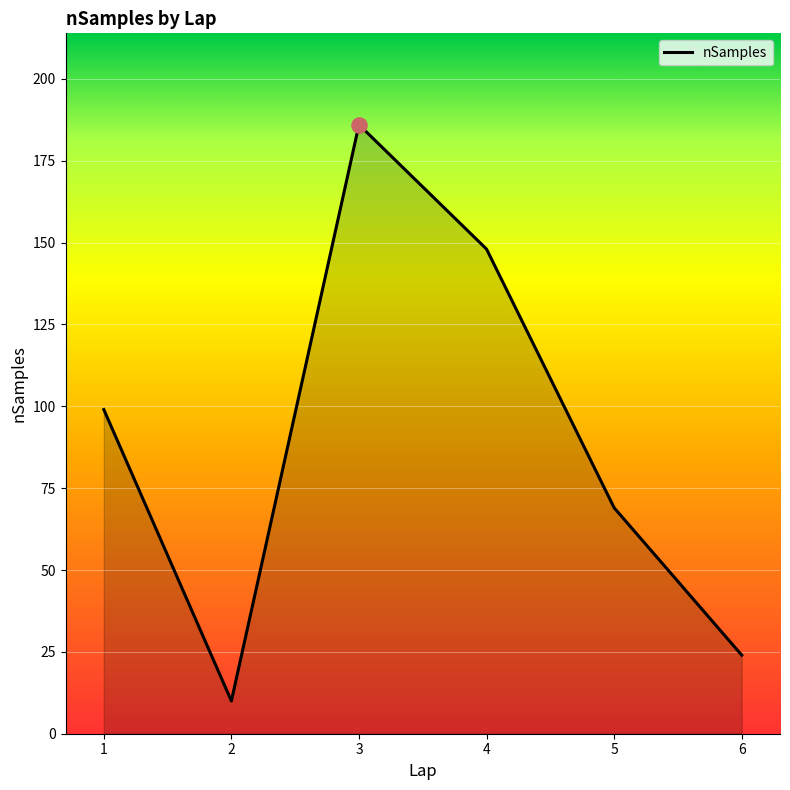

Between 6 and 5, which is larger?

5